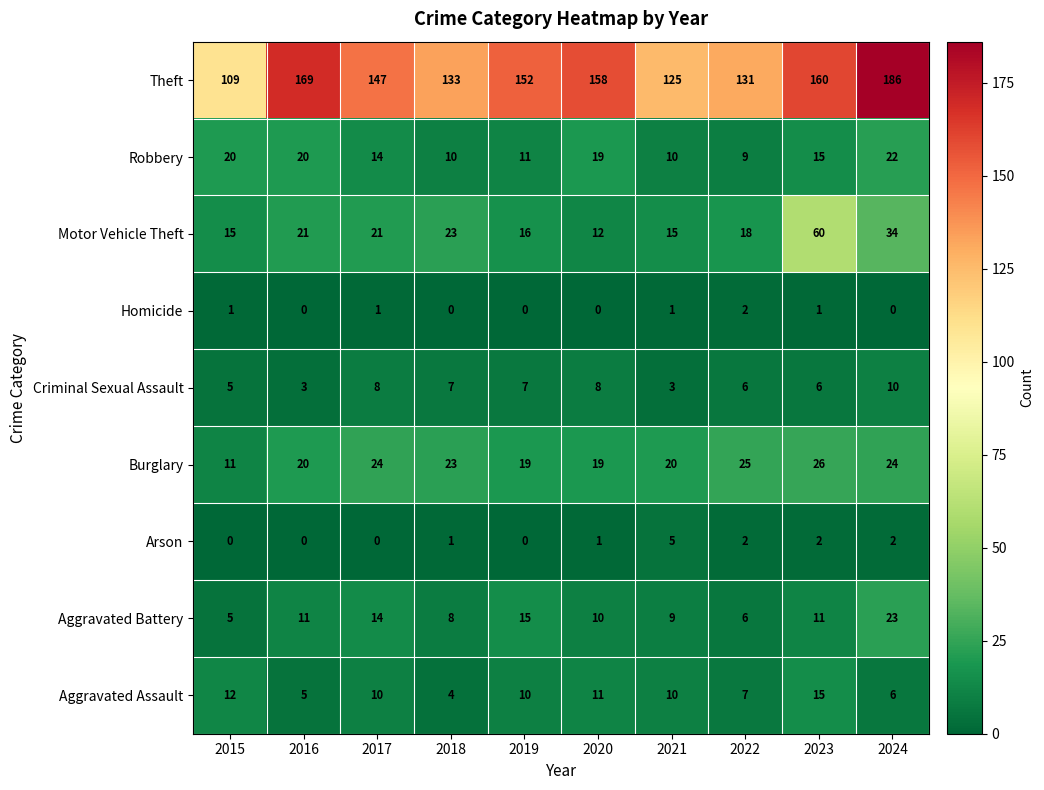

What is the spread (max minus min) of values at 2016?

169